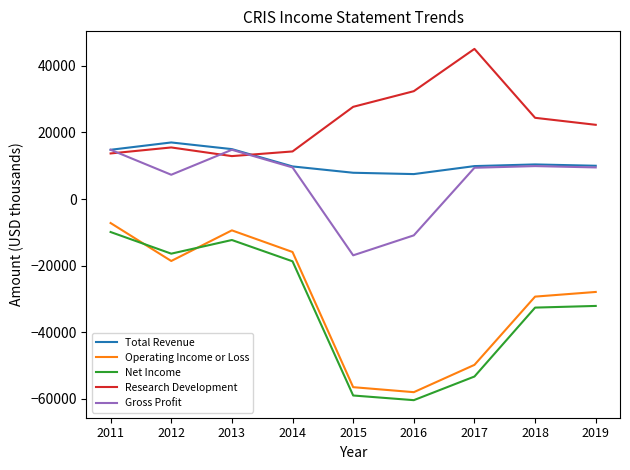

What are all the series names shown in the legend?

Total Revenue, Operating Income or Loss, Net Income, Research Development, Gross Profit